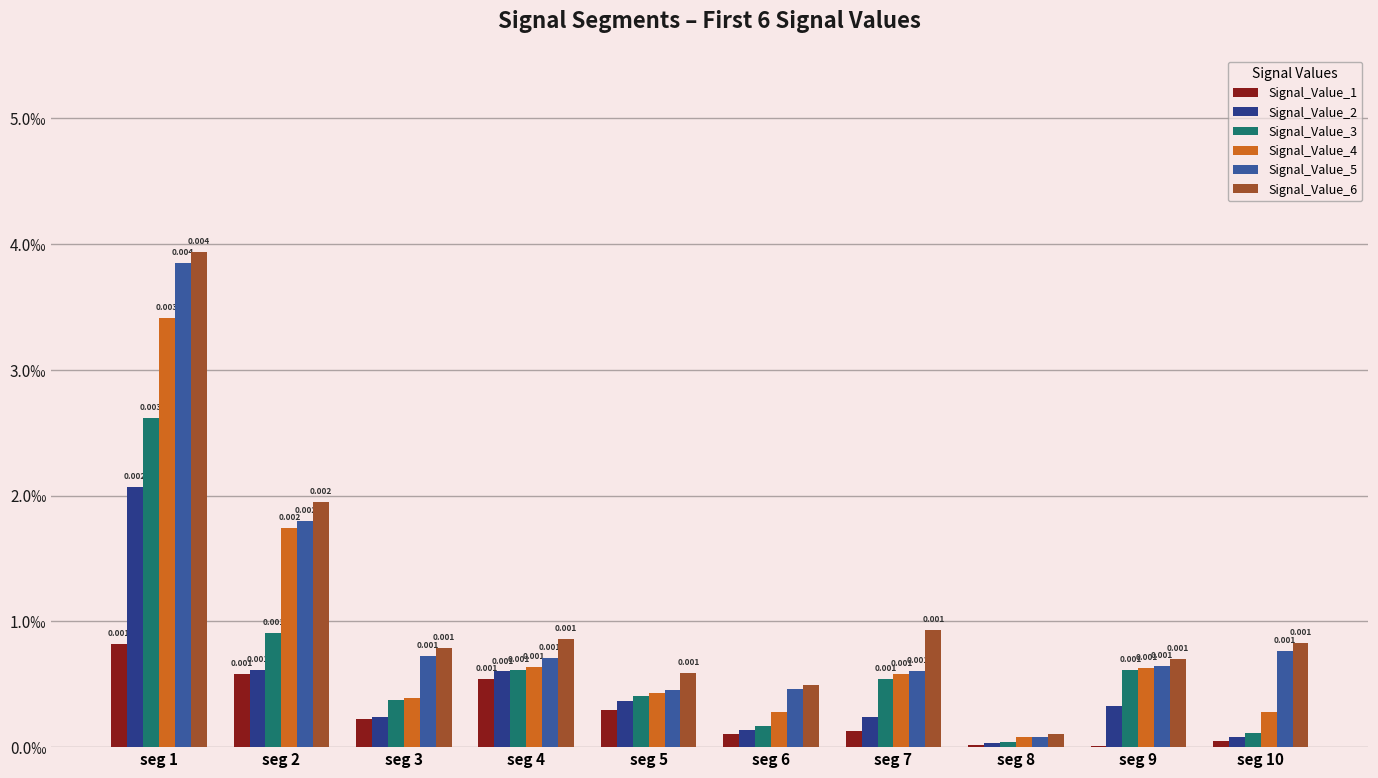

Are the bars grouped side by side (vs. stacked)?

Yes